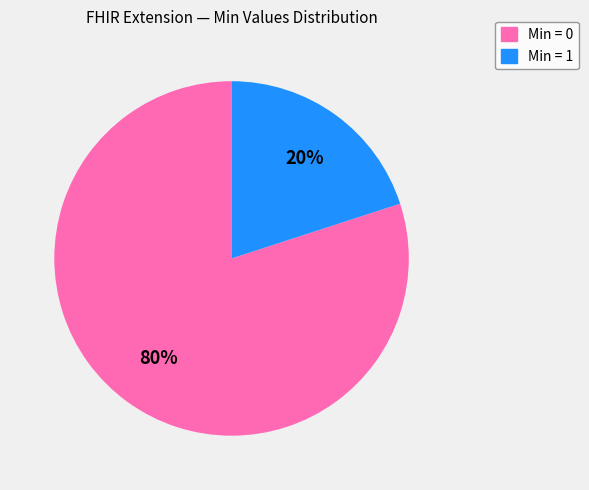

To the nearest percent, what is the difference between the largest and smallest slice percentages?

60%